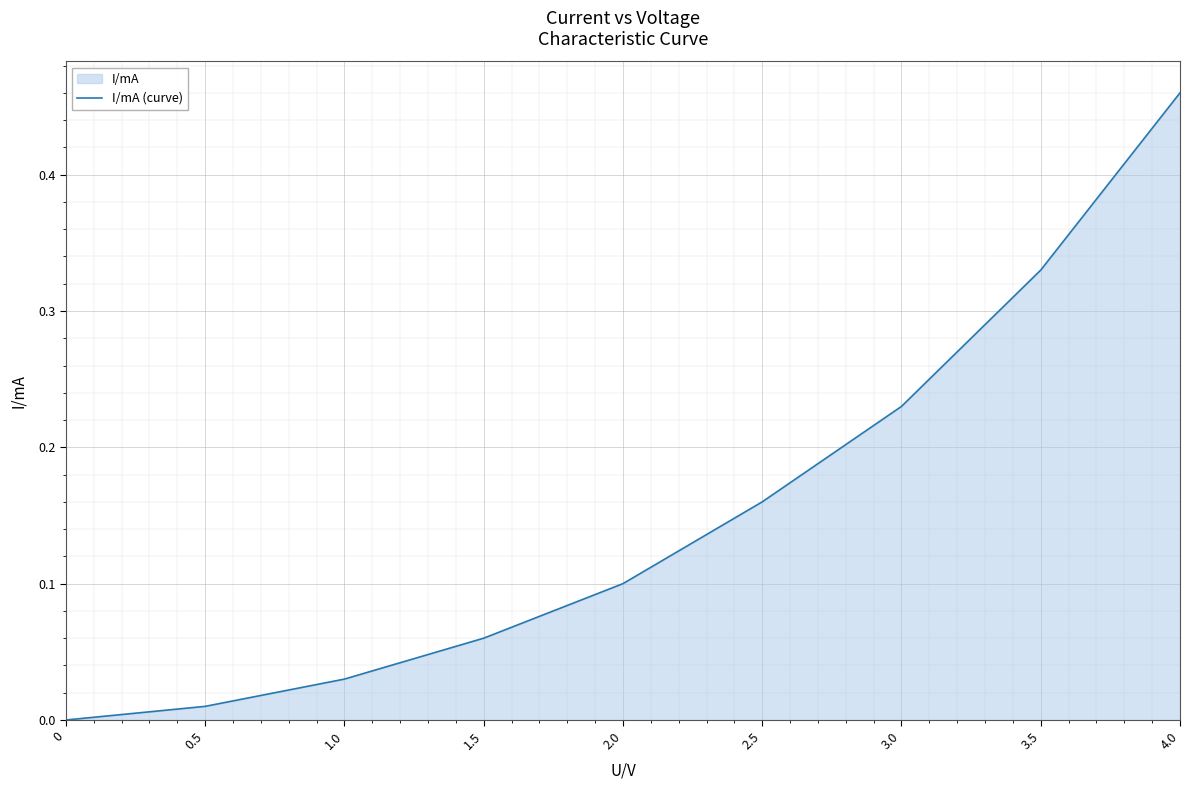

Rank the categories by value from highest to lowest.

4.0, 3.5, 3.0, 2.5, 2.0, 1.5, 1.0, 0.5, 0